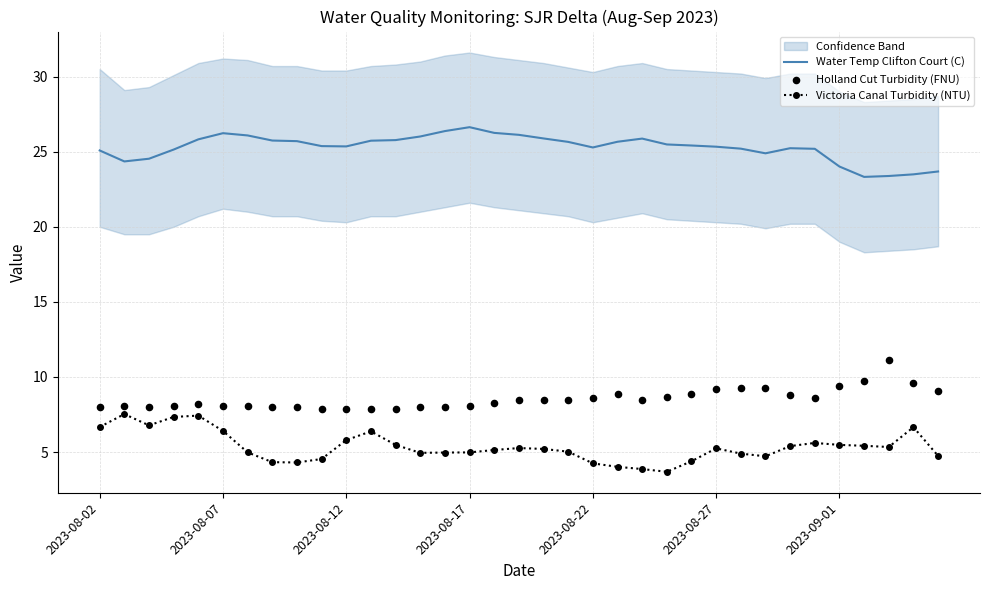

Which series has the largest total across all categories?

Water Temp Clifton Court (C)